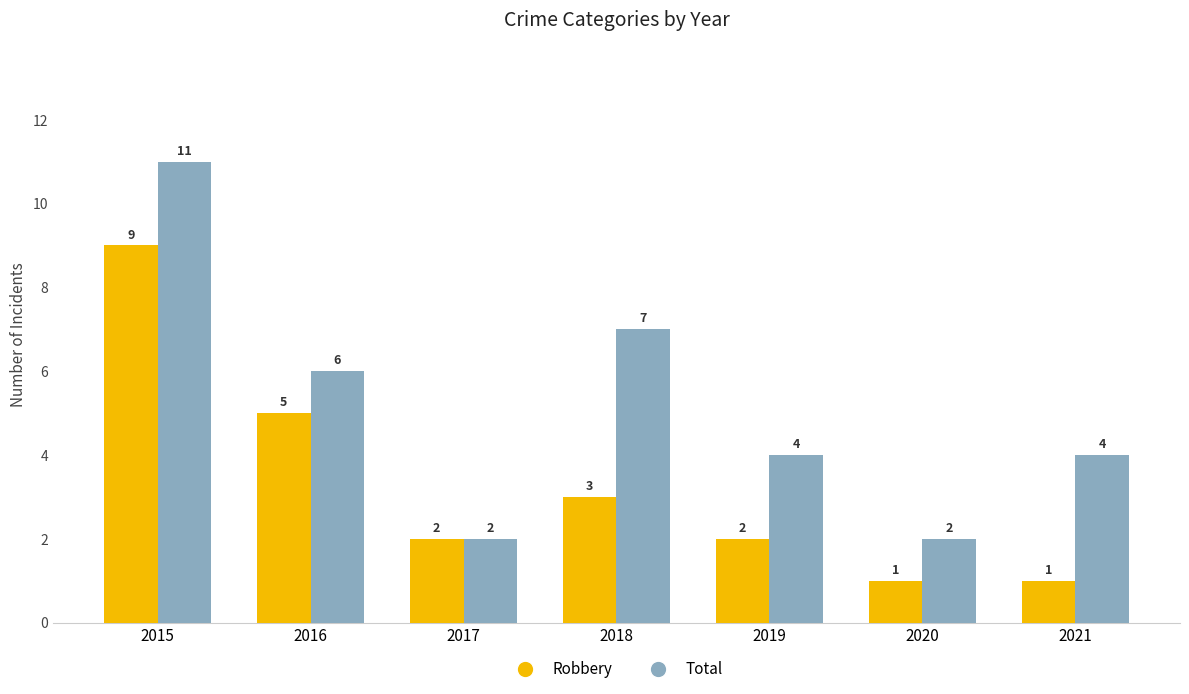

The value of Total at 2020 is 3. True or false?

False